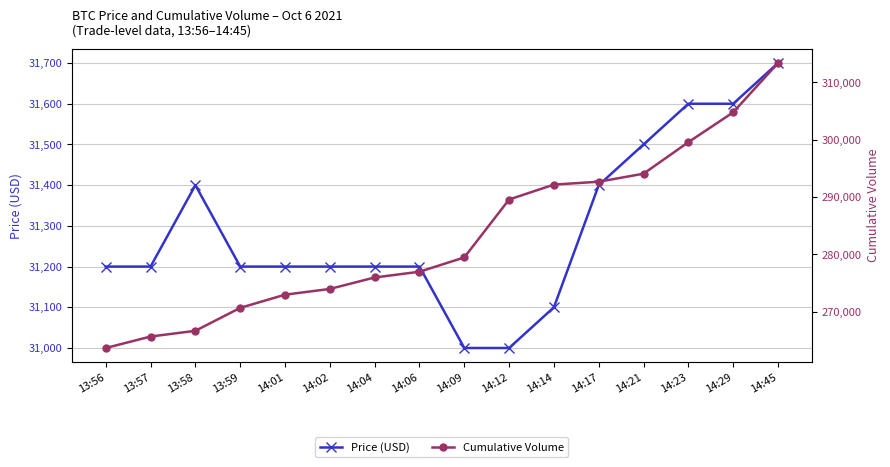

At which label is Cumulative Volume closest to 288521?

14:12